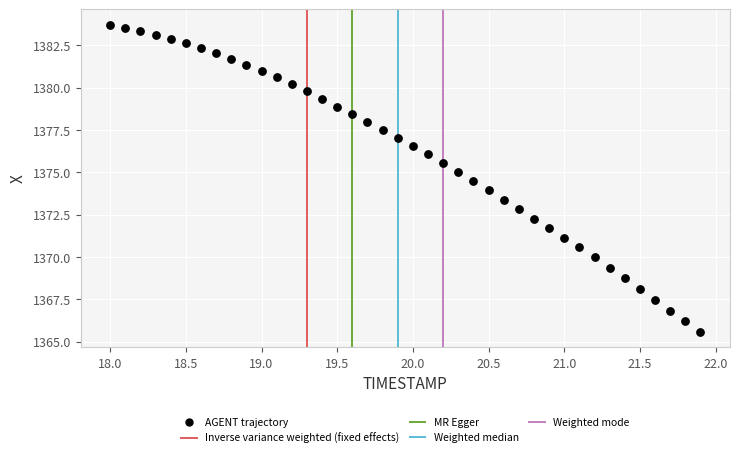

What is the range of X values (max minus min)?

3.9